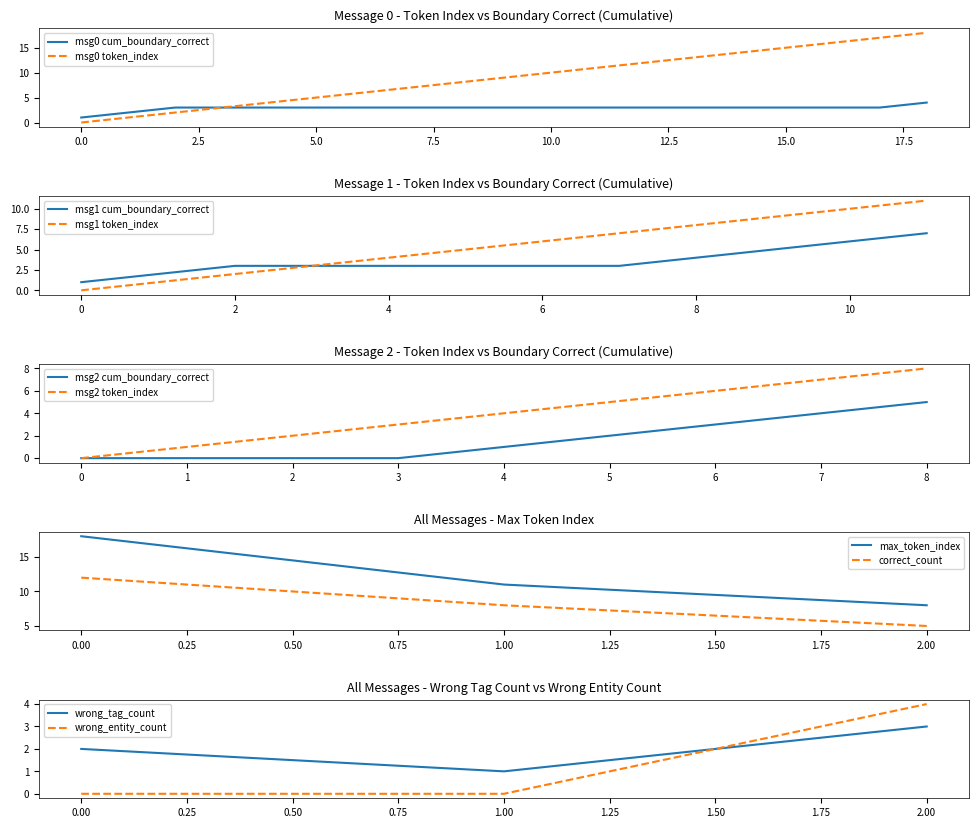

Is it true that wrong_entity_count equals 4 at 2.00?

True